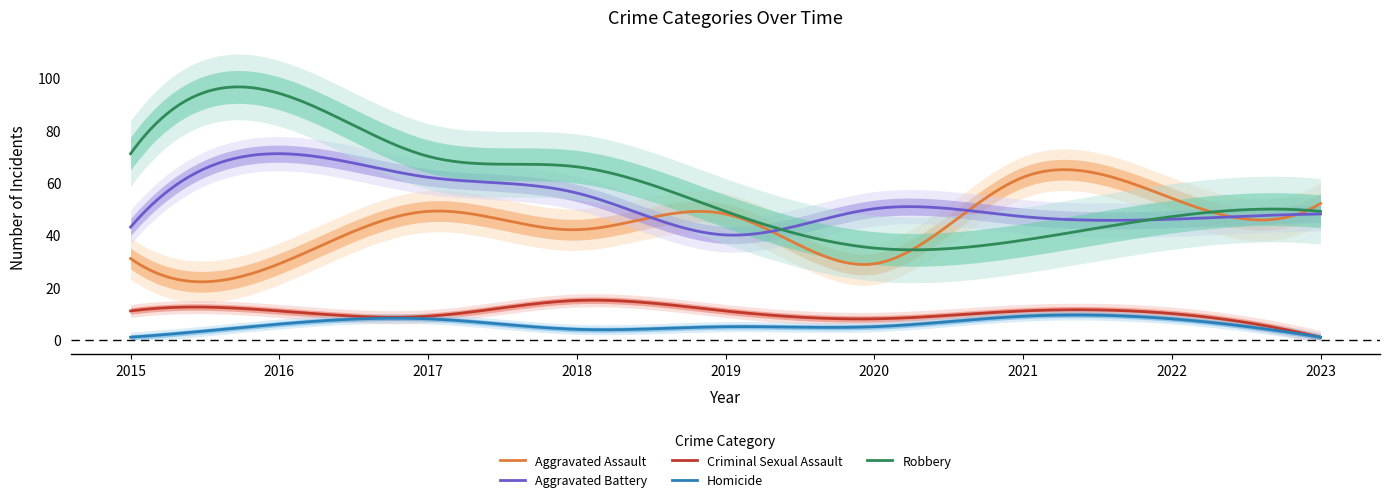

In Homicide, how many points are lower than both neighbors (excluding endpoints)?

2